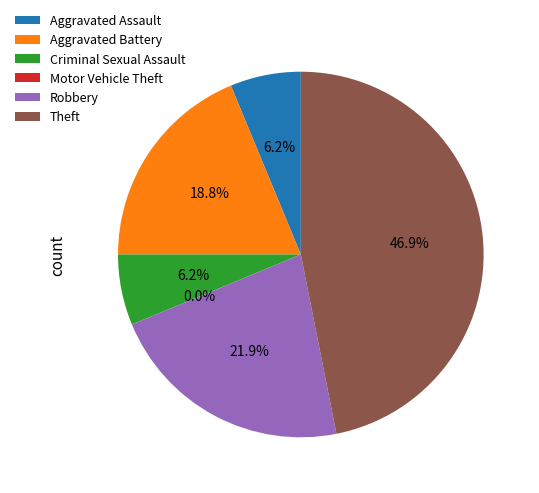

Rank the categories by value from lowest to highest.

Motor Vehicle Theft, Aggravated Assault, Criminal Sexual Assault, Aggravated Battery, Robbery, Theft